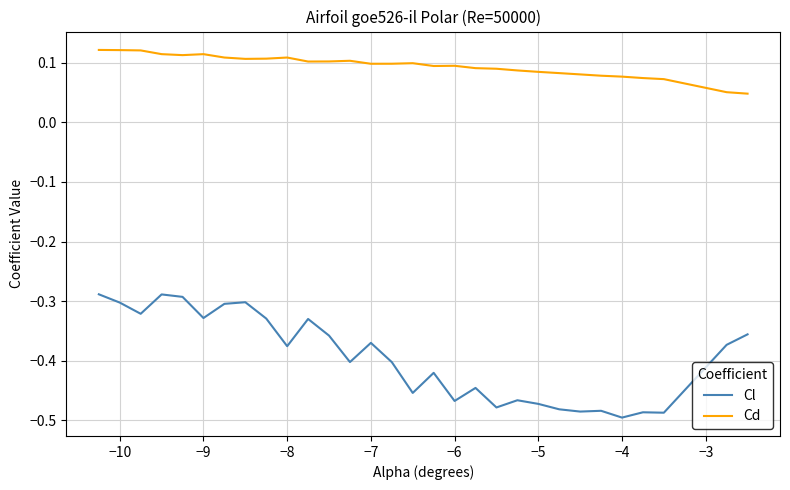

Which series has the largest range (max minus min)?

Cl